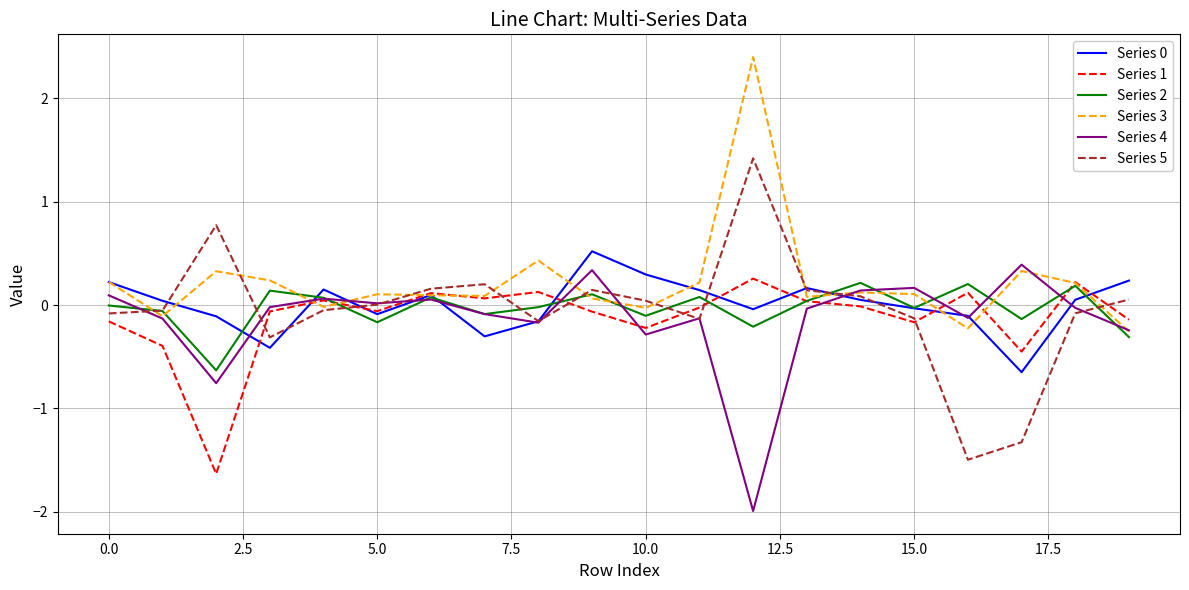

What is the maximum value shown in the chart?

2.4